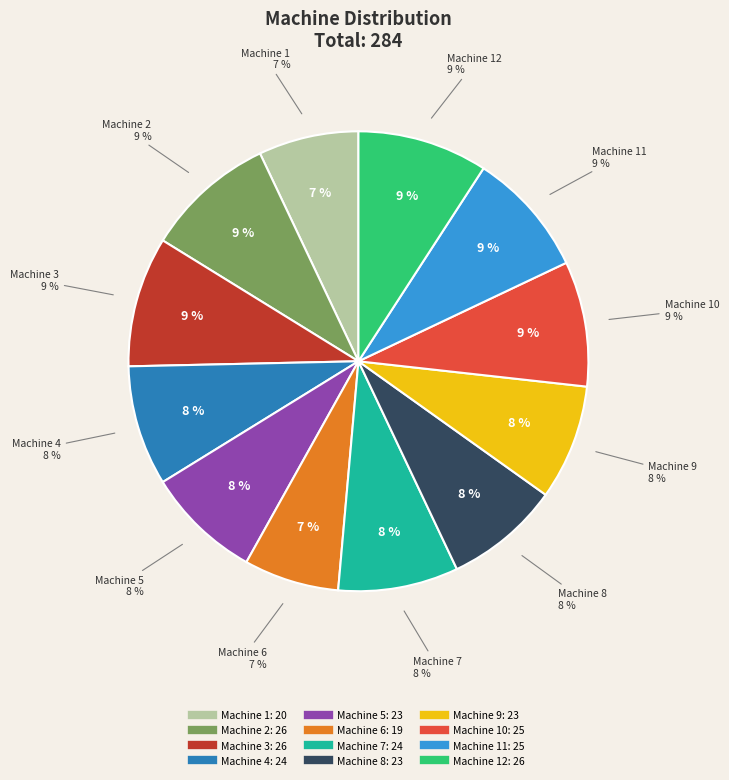

To the nearest percent, what is the combined percentage of Machine 11 and Machine 4?

17%